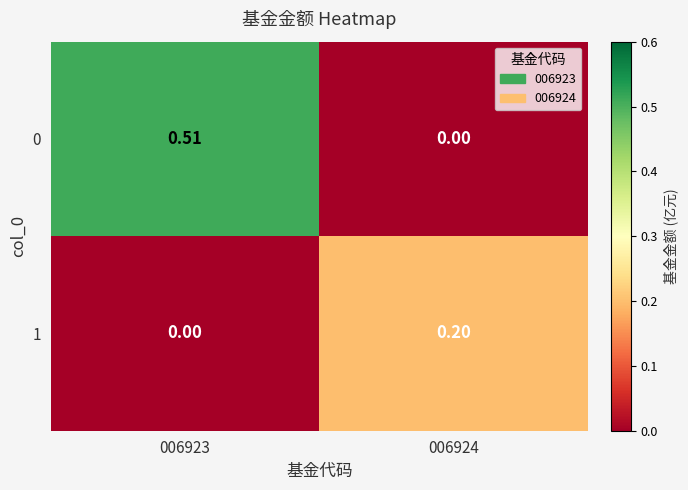

Is the value of 1 at 006923 greater than the value of 0 at 006923?

No